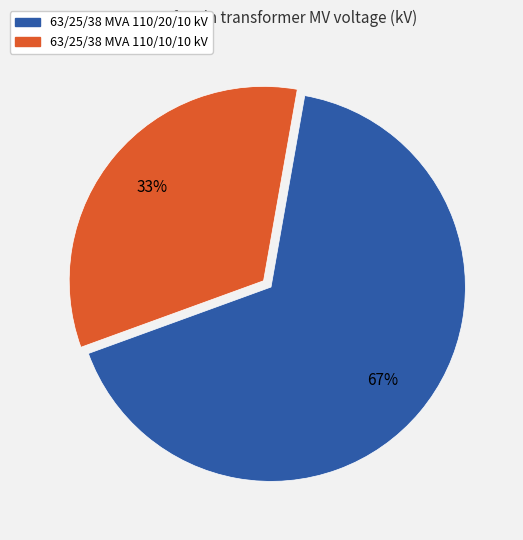

Which slice is the smallest?

63/25/38 MVA 110/10/10 kV